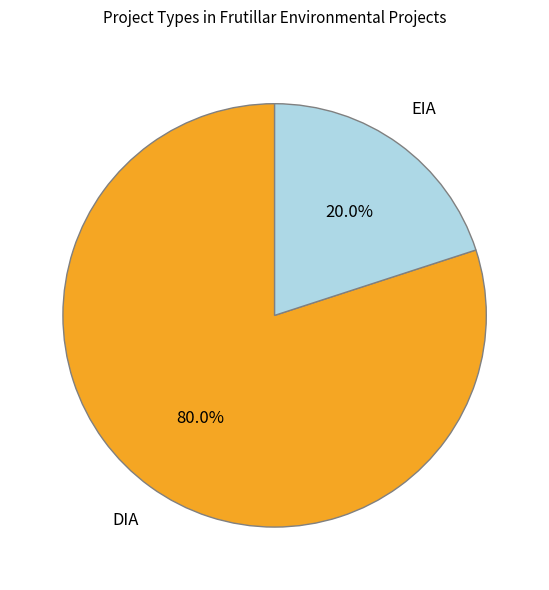

The EIA slice represents 34% of the pie. True or false?

False